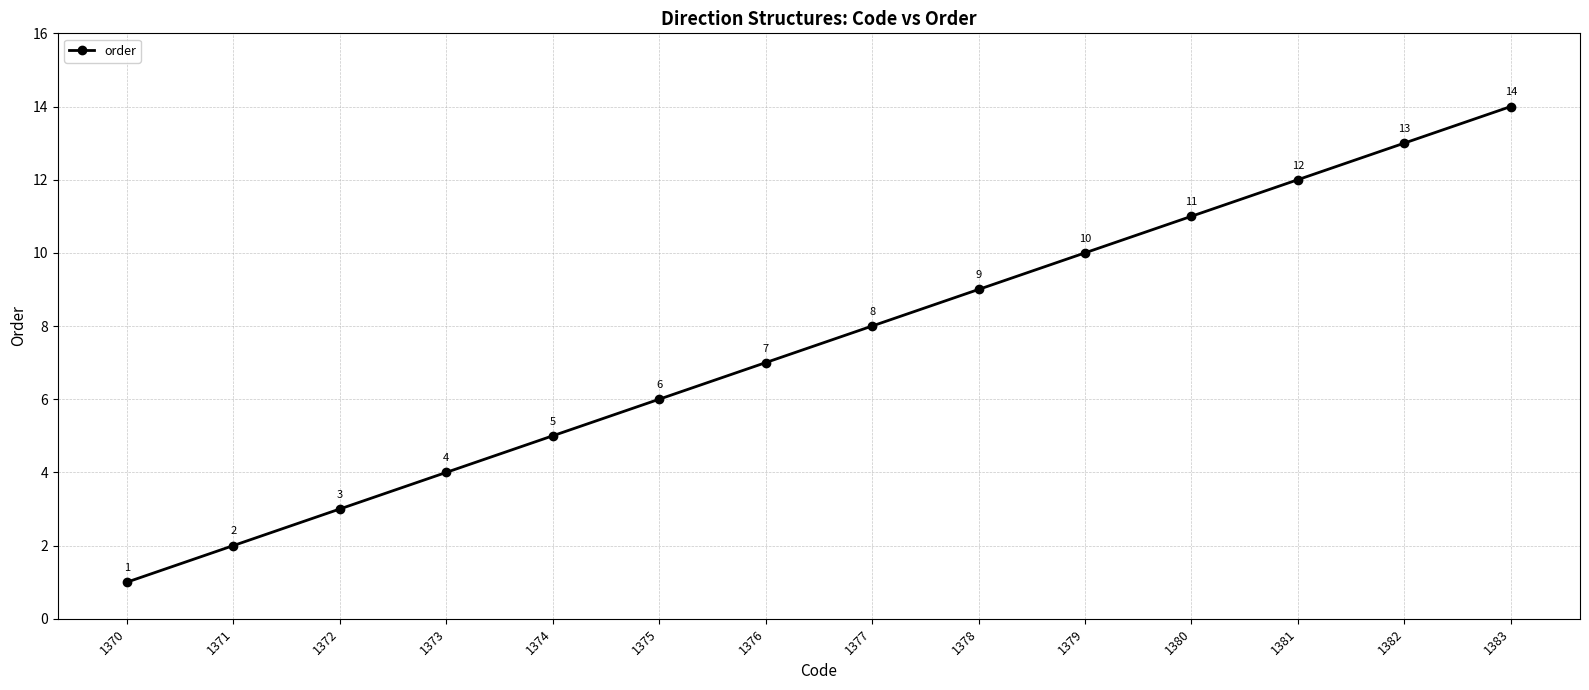

Which has a higher value, 1381 or 1377?

1381